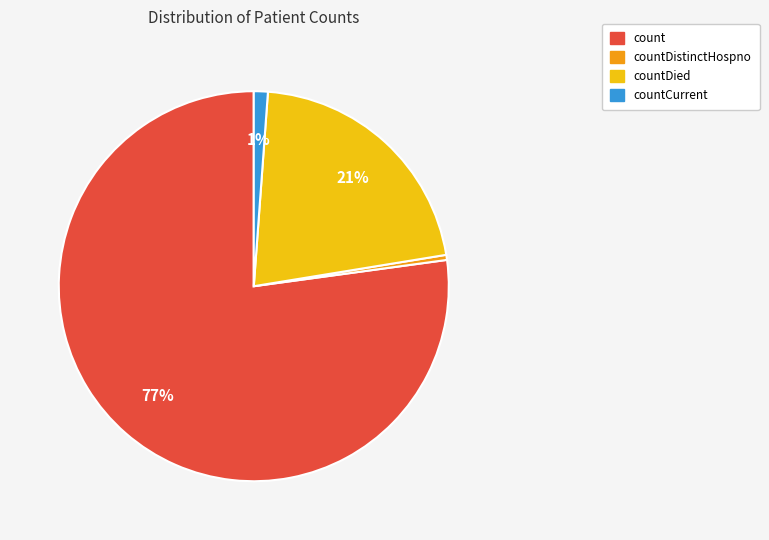

Which slice is the largest?

count